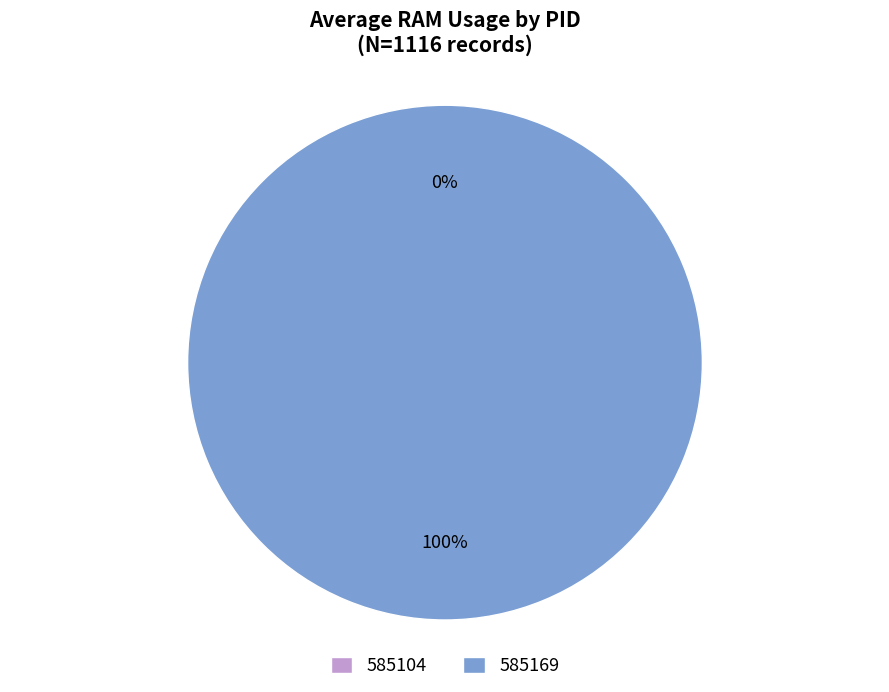

What is the smallest slice in the pie chart?

585104